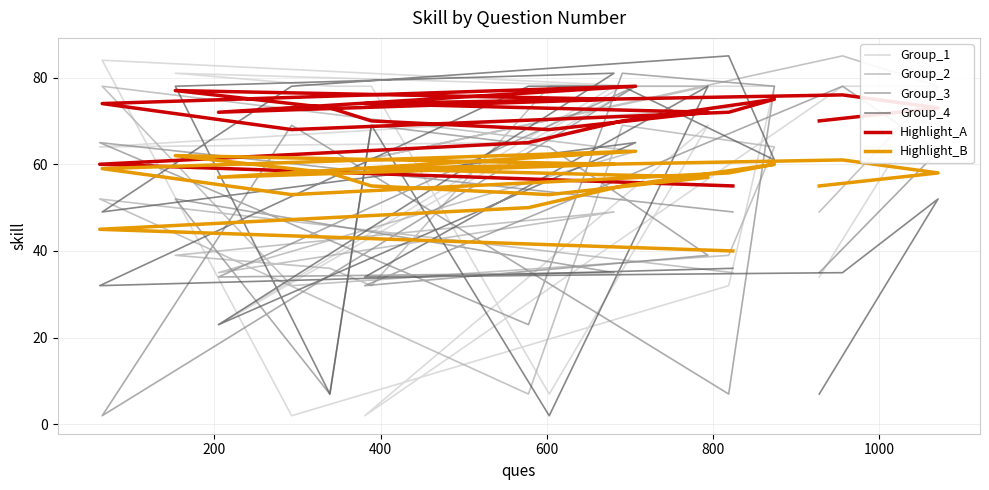

True or false: Group_4 and Group_2 cross at least once.

True